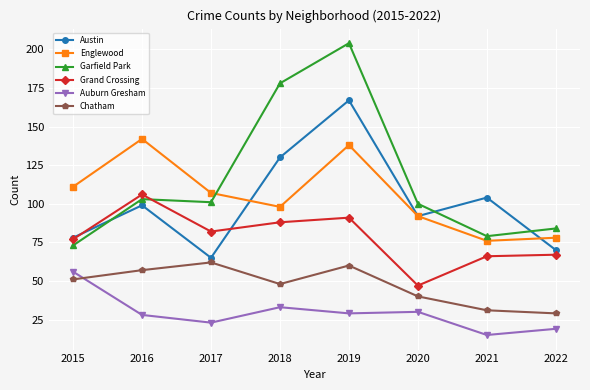

What is the difference between the maximum and second lowest values in the Austin series?

97